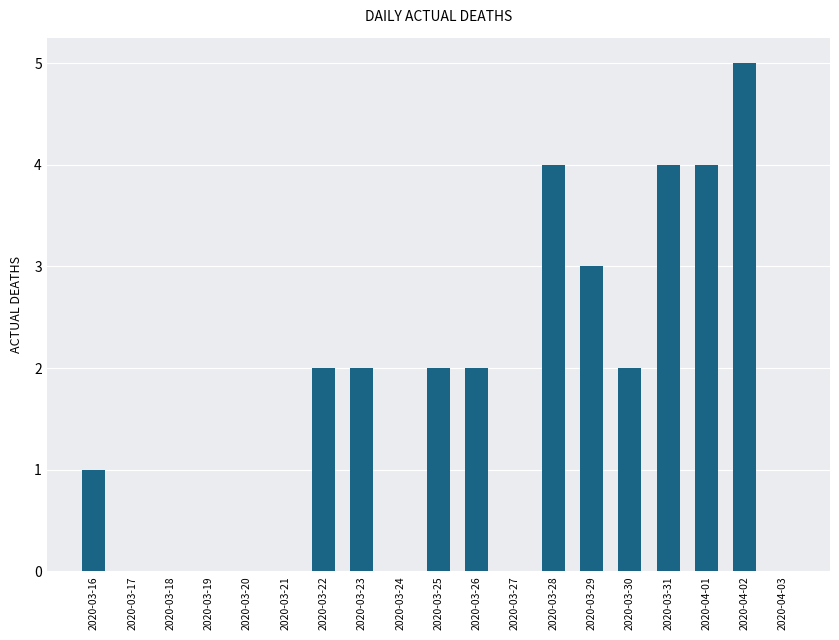

Is it true that the value at 2020-03-17 is -3?

False